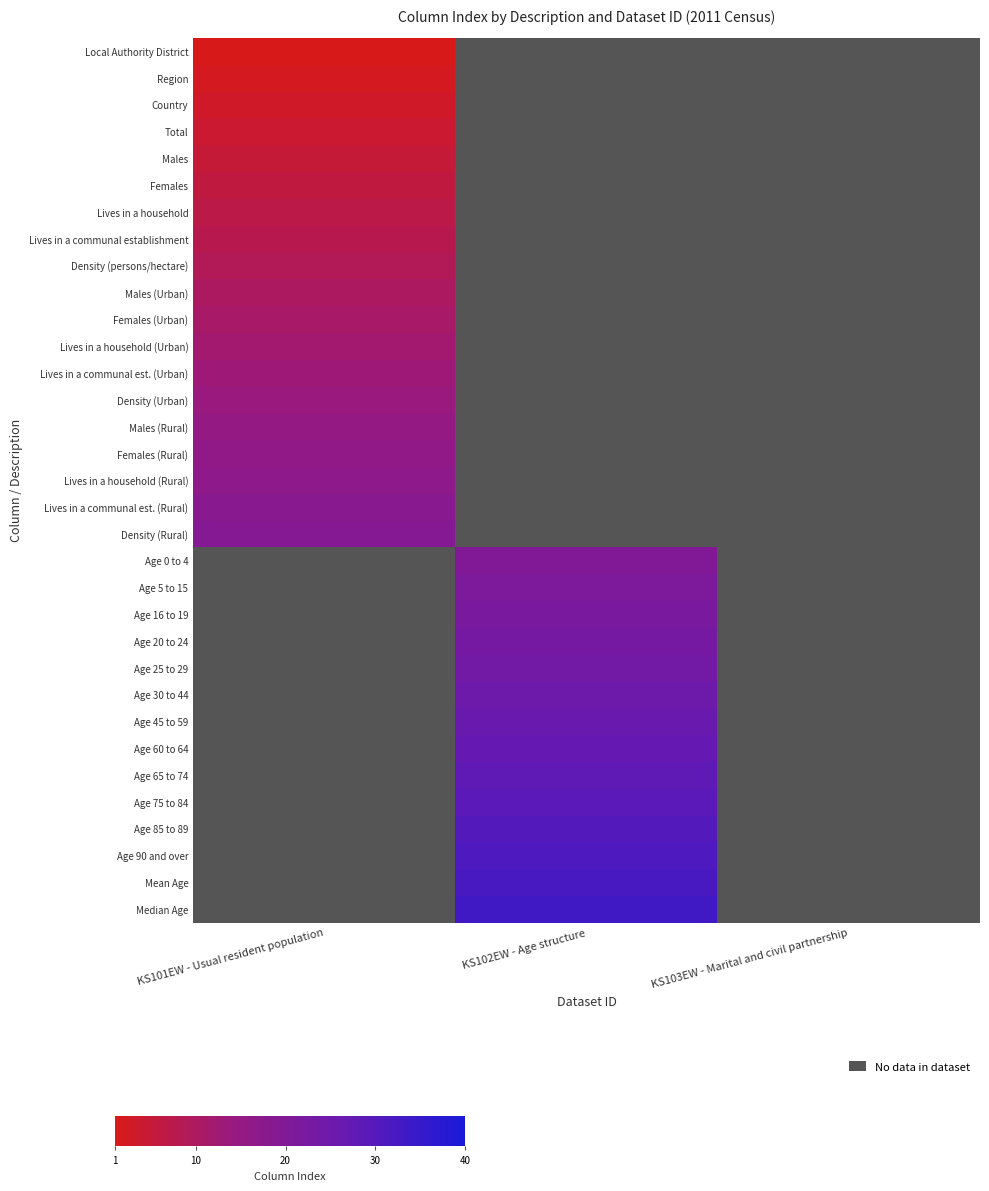

Which label corresponds to the largest value in the chart?

KS102EW - Age structure